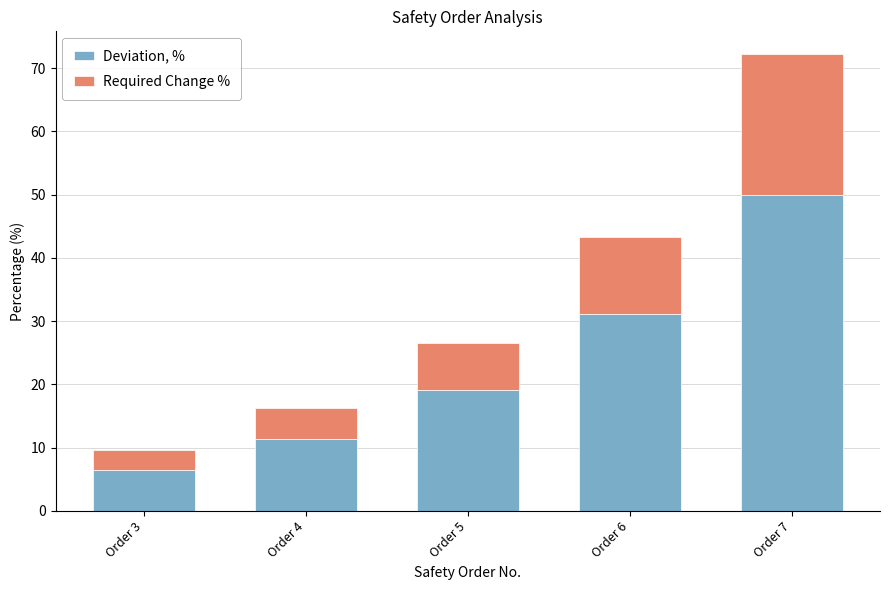

What is the difference between the Deviation, % values at Order 6 and Order 7?

18.7